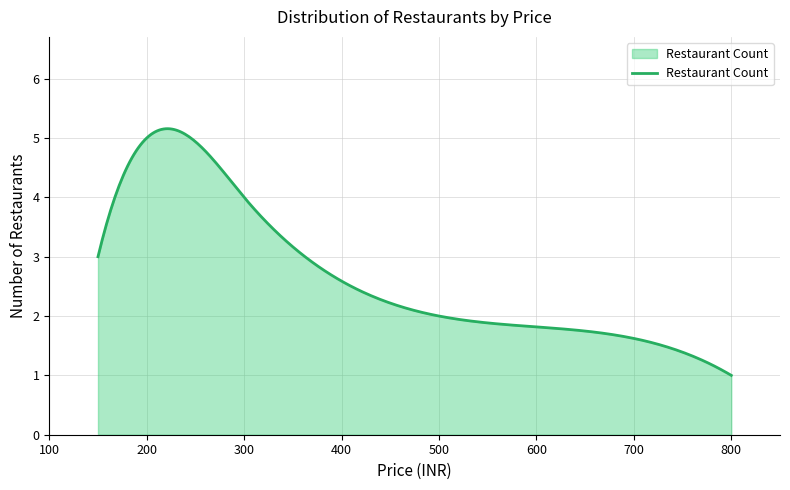

What is the maximum value shown in the chart?

5.2